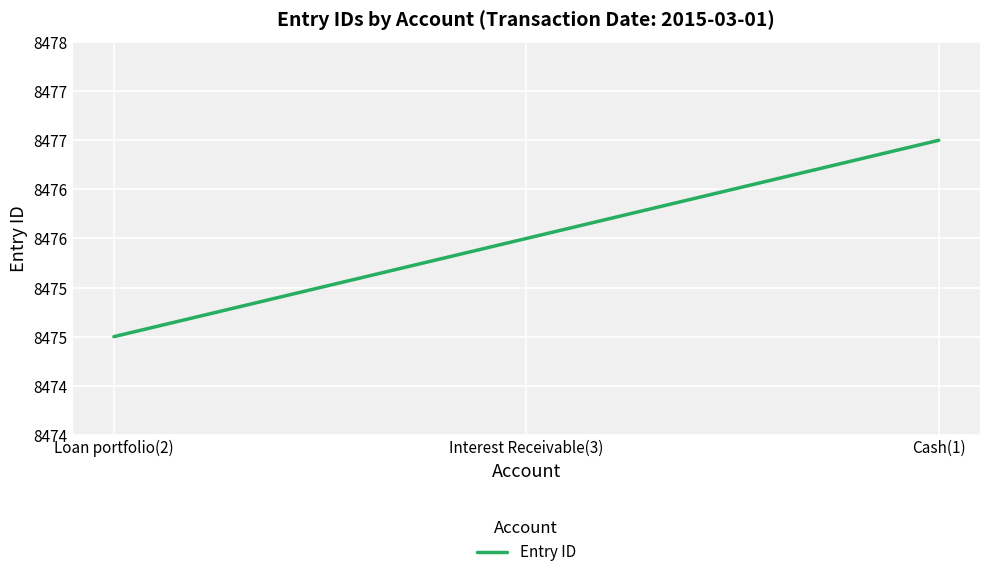

What is the difference between the maximum and minimum values?

2